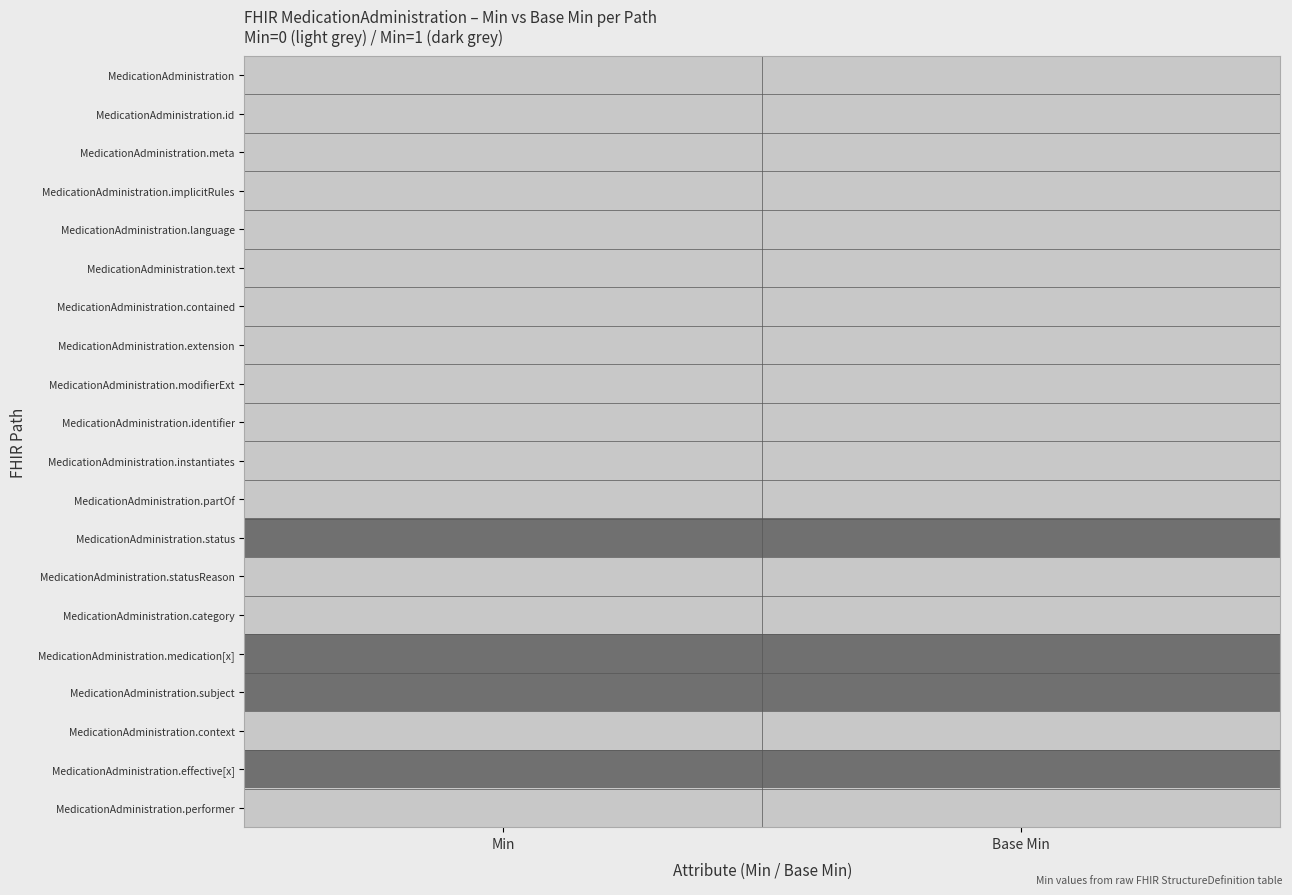

Reading left to right, extract all data points from this chart.

MedicationAdministration: Min=0	Base Min=0
MedicationAdministration.id: Min=0	Base Min=0
MedicationAdministration.meta: Min=0	Base Min=0
MedicationAdministration.implicitRules: Min=0	Base Min=0
MedicationAdministration.language: Min=0	Base Min=0
MedicationAdministration.text: Min=0	Base Min=0
MedicationAdministration.contained: Min=0	Base Min=0
MedicationAdministration.extension: Min=0	Base Min=0
MedicationAdministration.modifierExt: Min=0	Base Min=0
MedicationAdministration.identifier: Min=0	Base Min=0
MedicationAdministration.instantiates: Min=0	Base Min=0
MedicationAdministration.partOf: Min=0	Base Min=0
MedicationAdministration.status: Min=1	Base Min=1
MedicationAdministration.statusReason: Min=0	Base Min=0
MedicationAdministration.category: Min=0	Base Min=0
MedicationAdministration.medication[x]: Min=1	Base Min=1
MedicationAdministration.subject: Min=1	Base Min=1
MedicationAdministration.context: Min=0	Base Min=0
MedicationAdministration.effective[x]: Min=1	Base Min=1
MedicationAdministration.performer: Min=0	Base Min=0